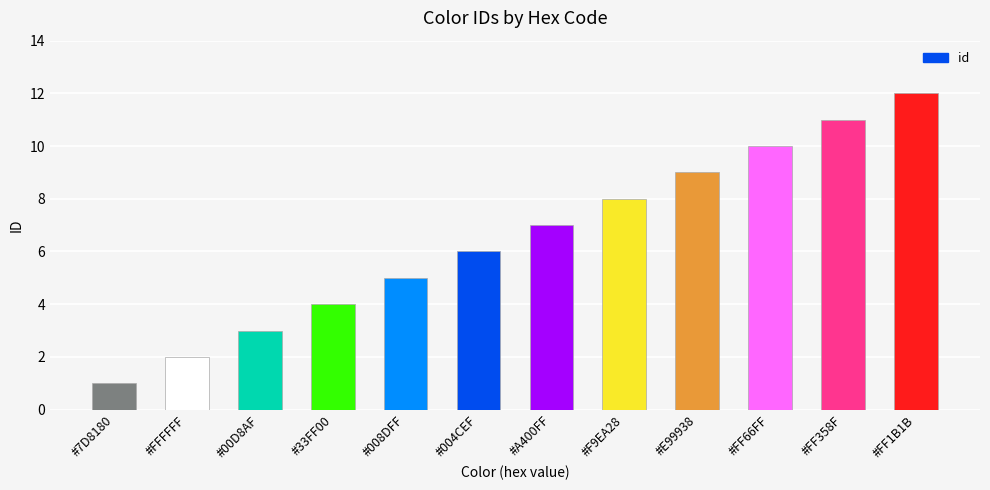

Count the number of data series in this chart.

1